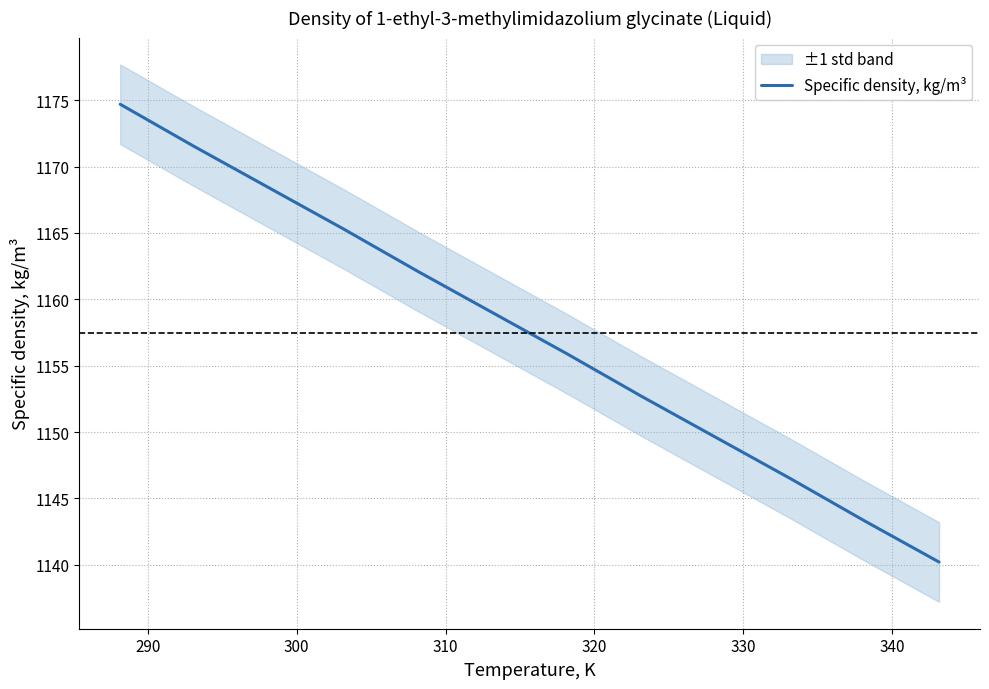

Is this an area chart (filled region under the line)?

No